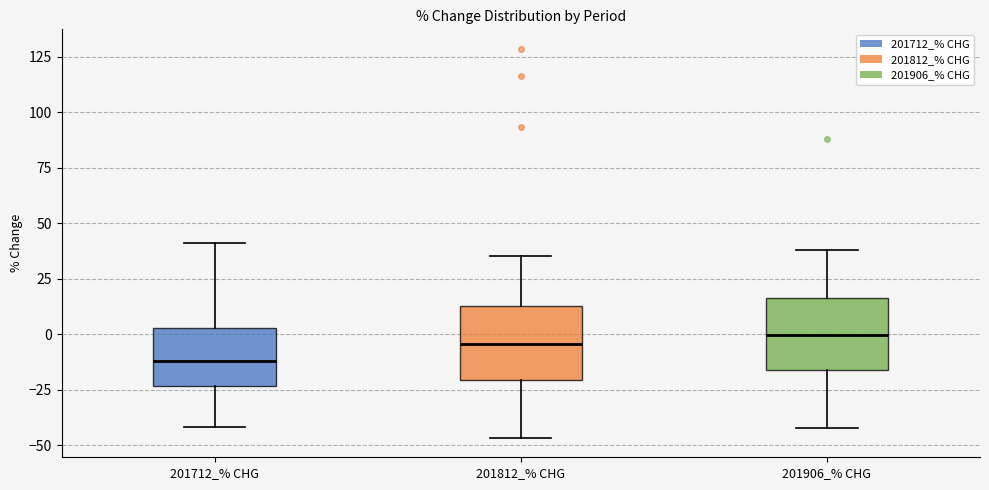

Where does the median line of the box for 201812_% CHG sit on the y-axis? The values are not printed on the chart, so give them approximately, as read against the axis.

-5